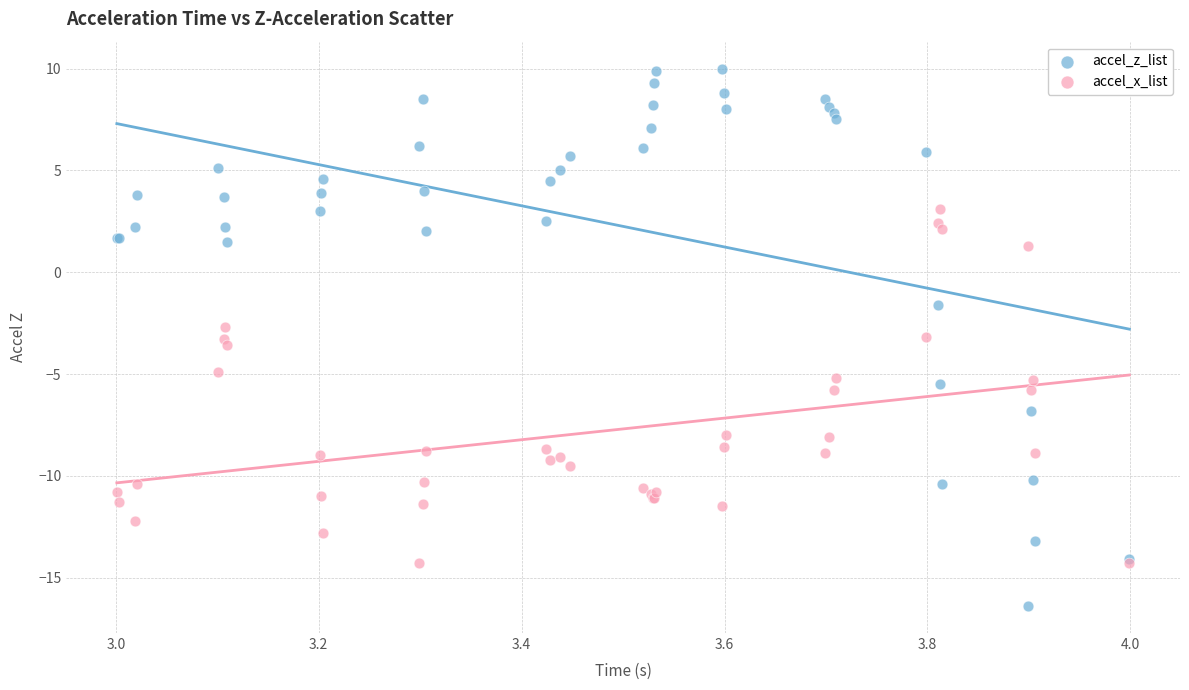

Which series contains the highest Y value?

accel_z_list